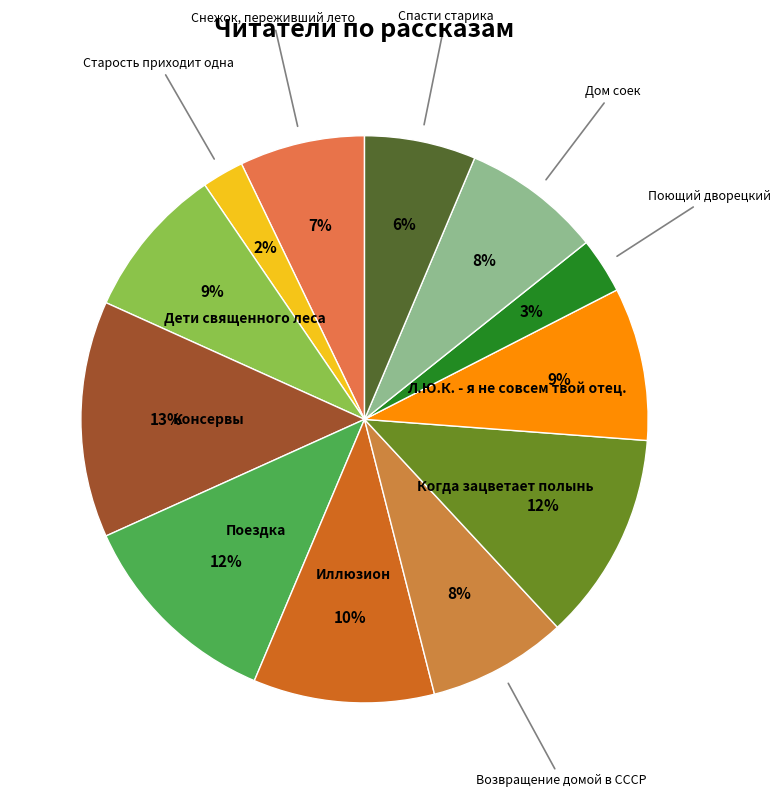

Which category has the biggest portion of the pie?

Консервы